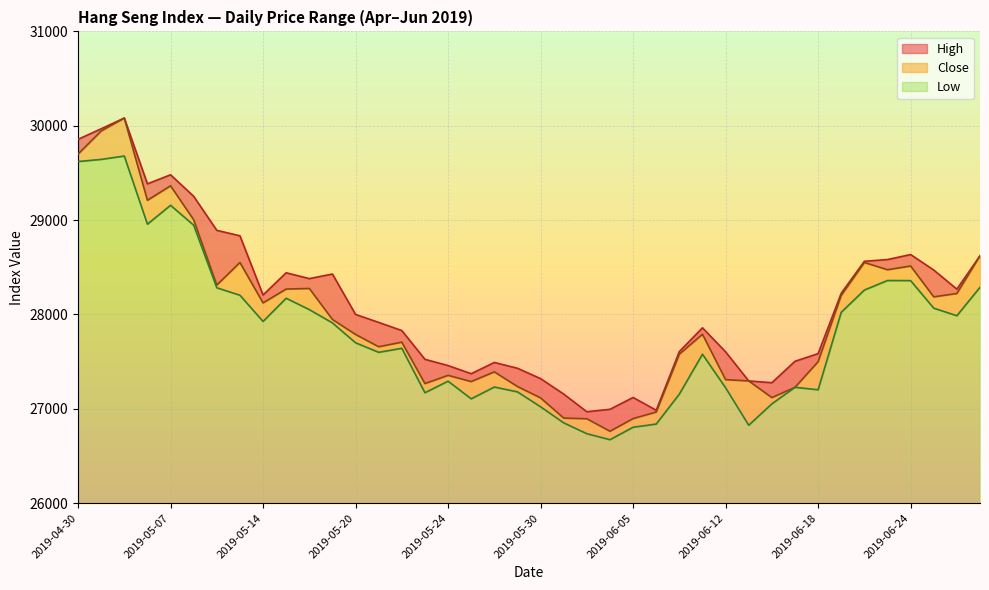

Which series changed the most between 2019-05-22 and 2019-05-30?

Low